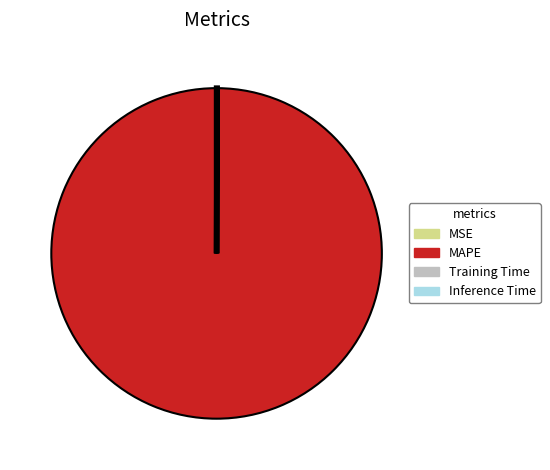

What is the largest slice in the pie chart?

MAPE